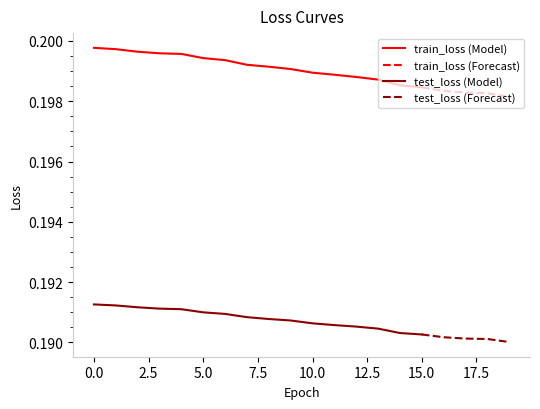

Which series has the largest range (max minus min)?

train_loss